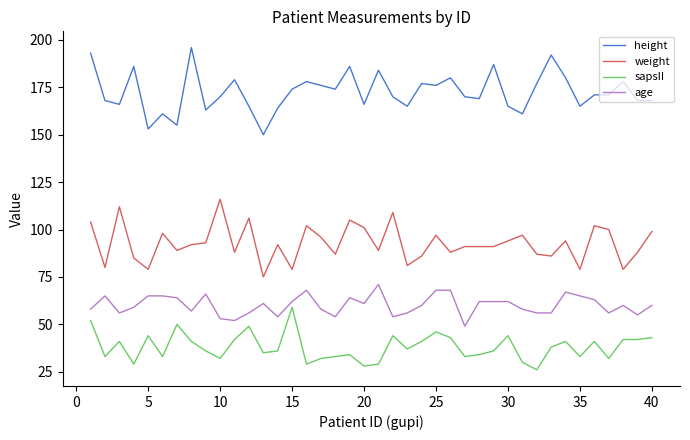

Rank the series by their maximum value, from highest to lowest.

height, weight, age, sapsII